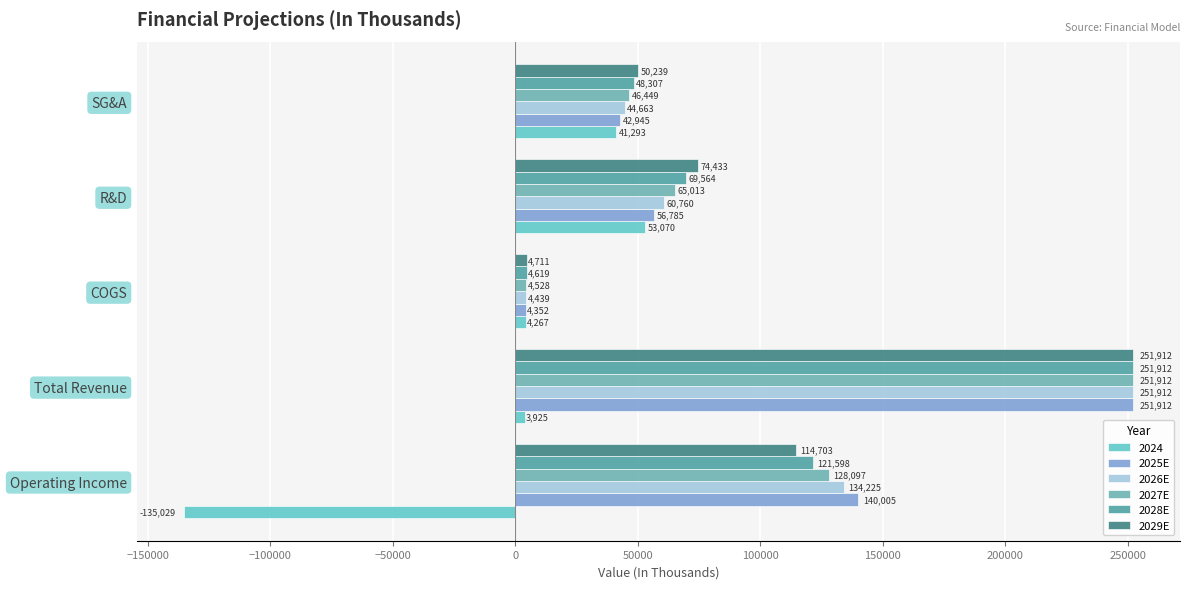

How many values in the 2027E series exceed 65013?

3